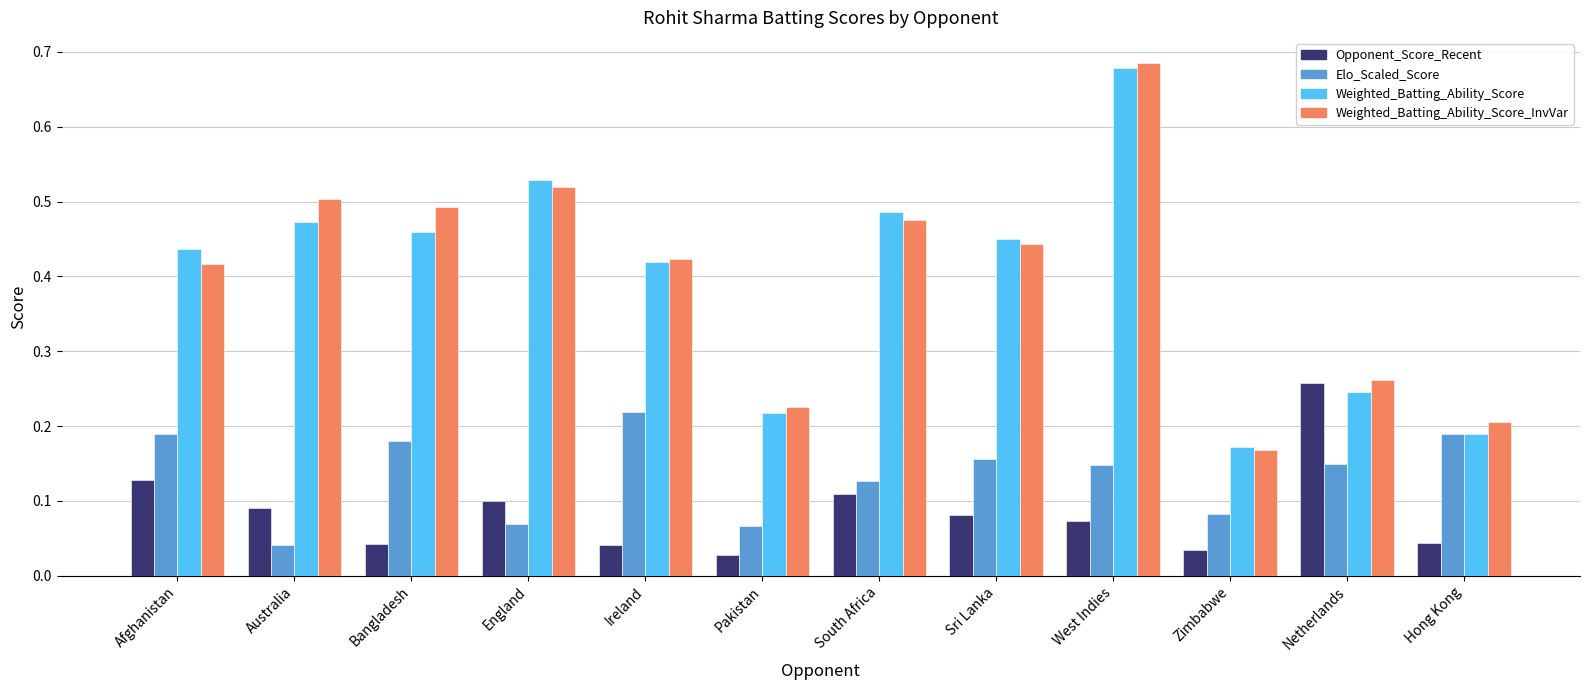

Which series has the widest spread of values?

Weighted_Batting_Ability_Score_InvVar